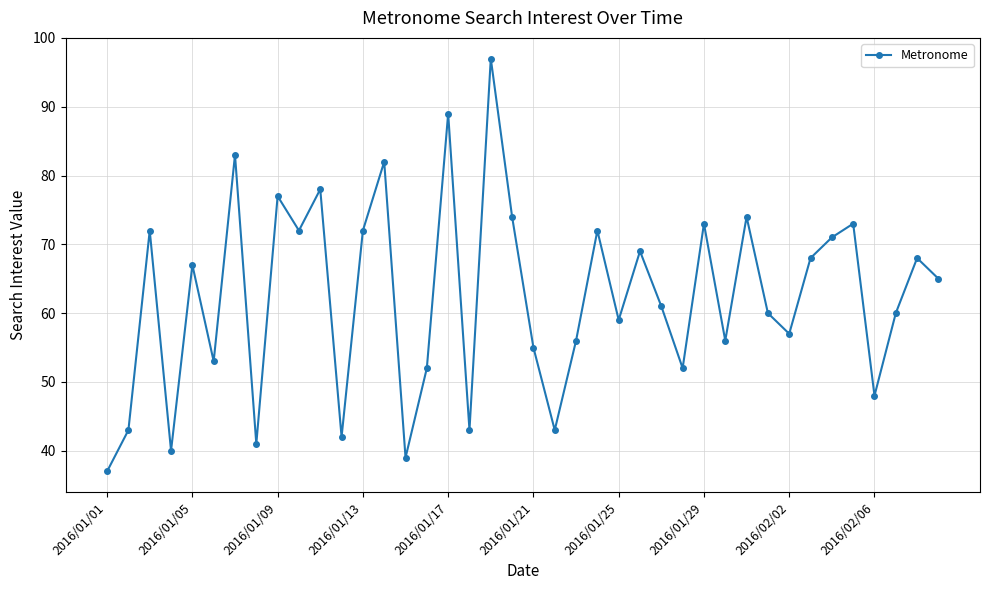

How many points are lower than both their immediate neighbors (excluding endpoints)?

13